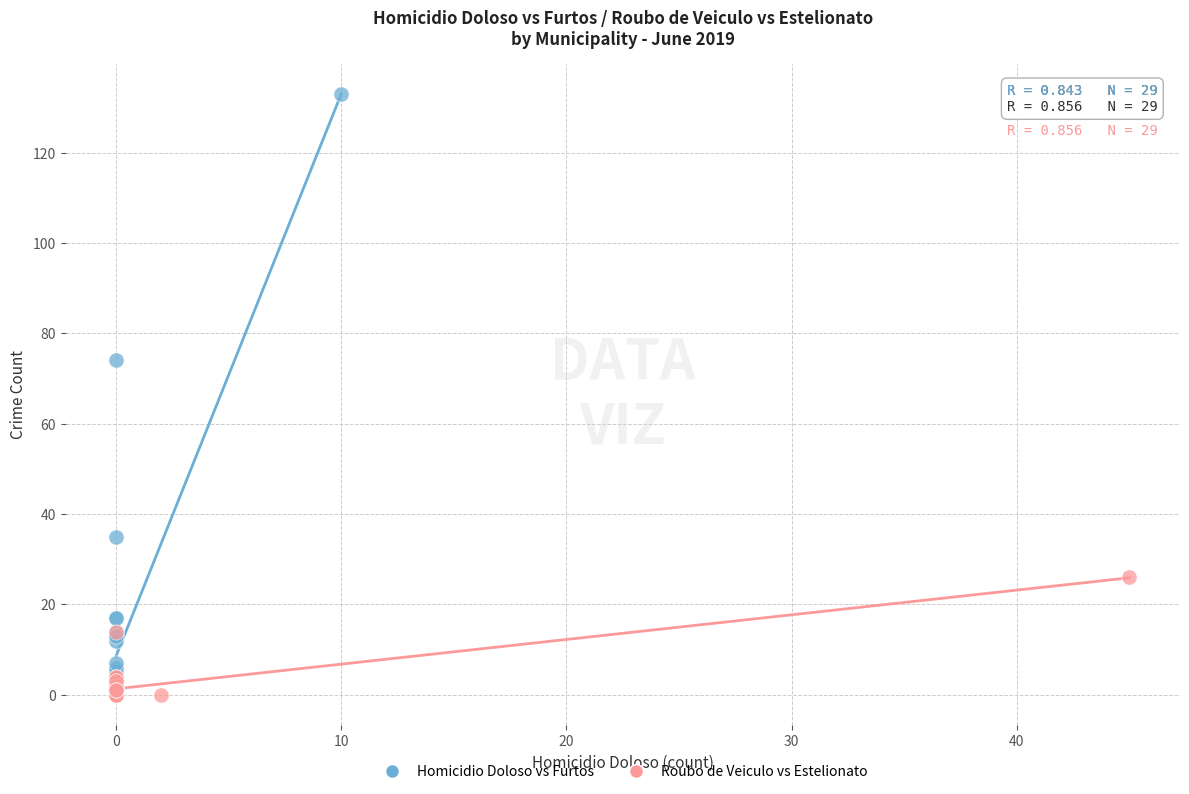

Which series contains the highest Y value?

Homicidio Doloso vs Furtos